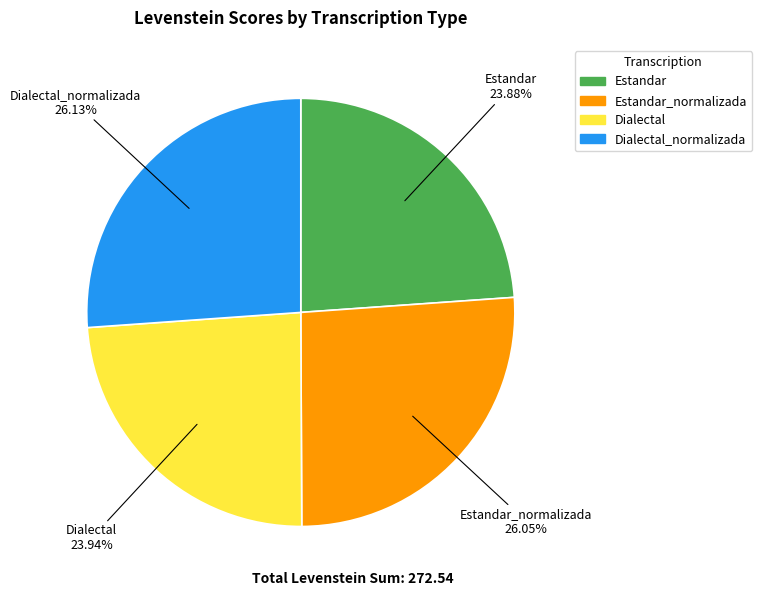

How many slices are in this pie chart?

4